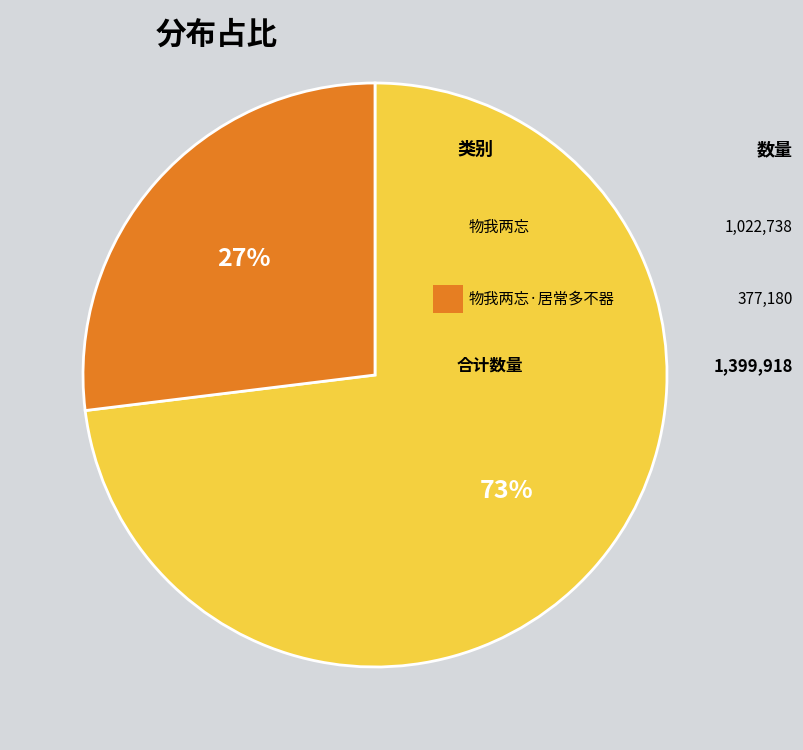

Is there a majority slice in this chart?

Yes